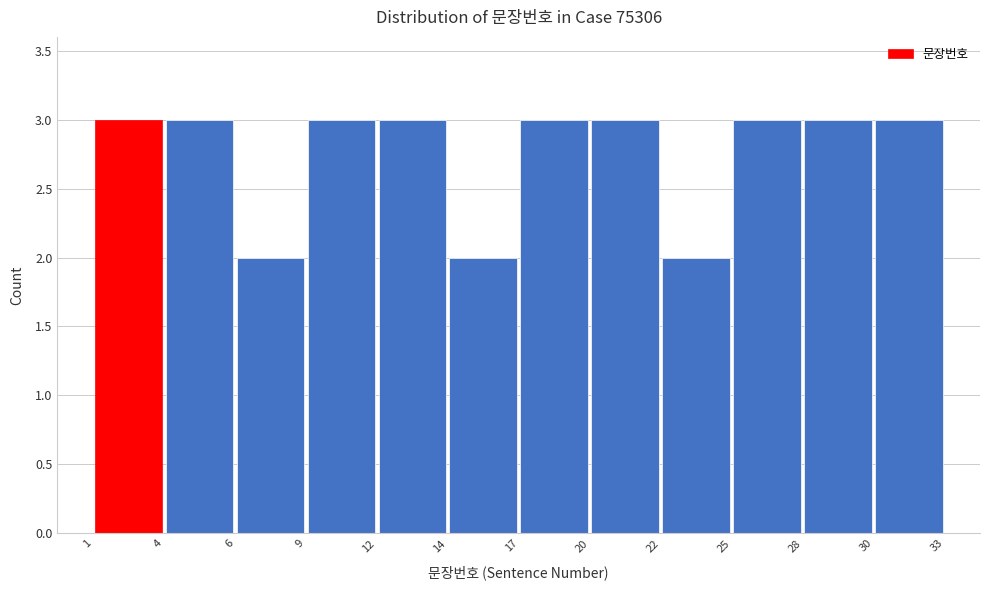

What is the height of the bar covering 22 to 25 on the x-axis? The values are not printed on the chart, so give them approximately, as read against the axis.

2